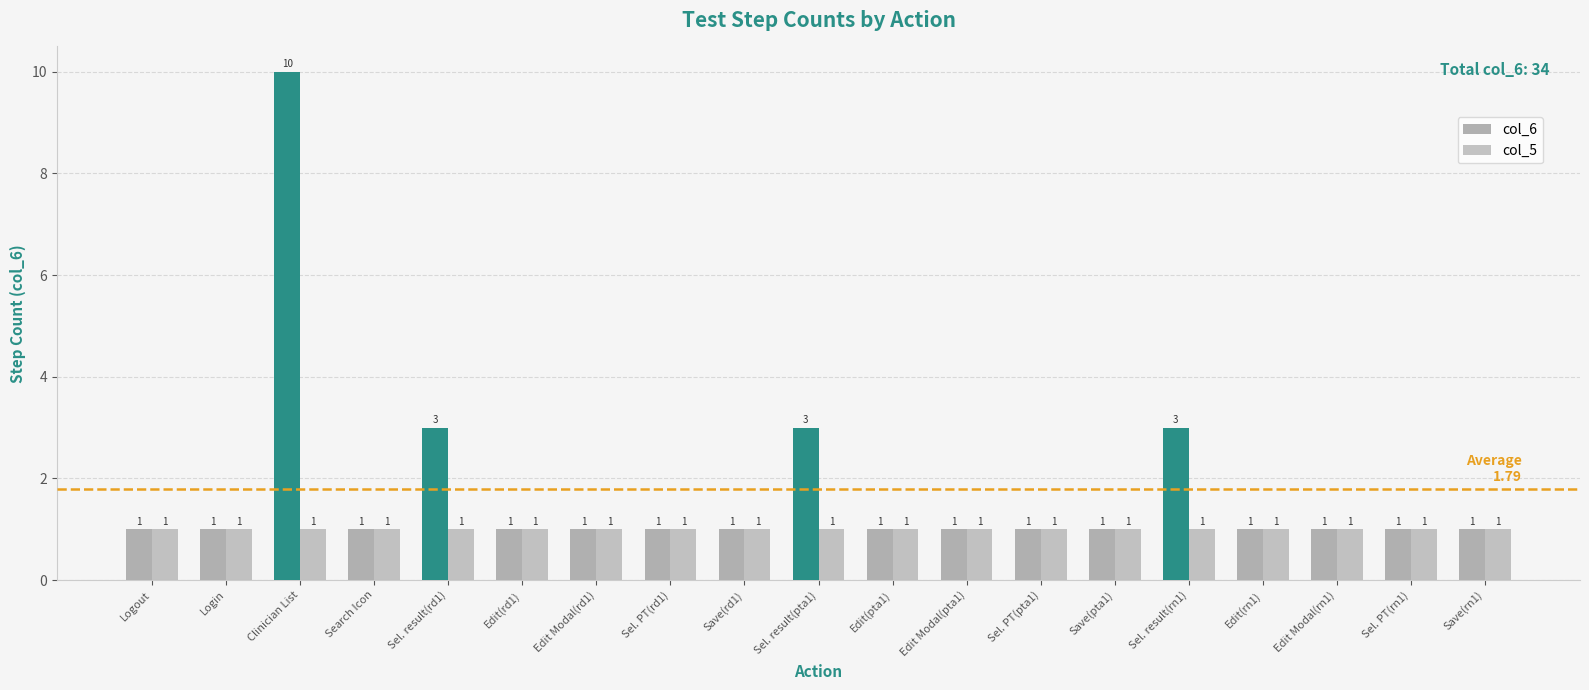

Count the number of data series in this chart.

2